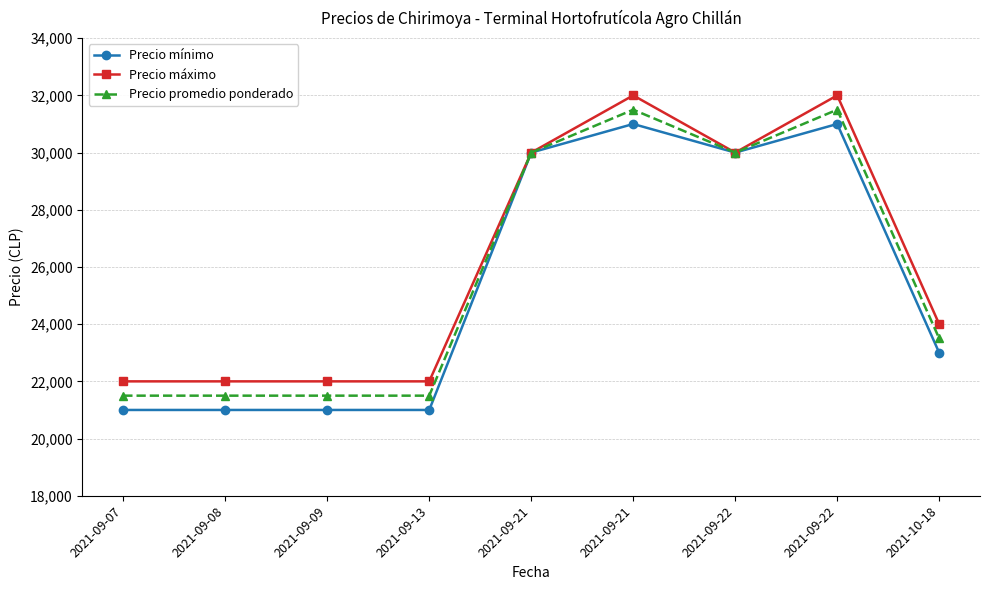

What are all the series names shown in the legend?

Precio mínimo, Precio máximo, Precio promedio ponderado